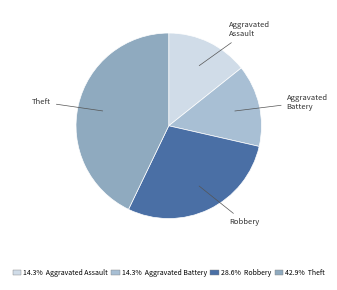

Approximately how many times larger is the value at Robbery compared to Aggravated Assault?

2.0